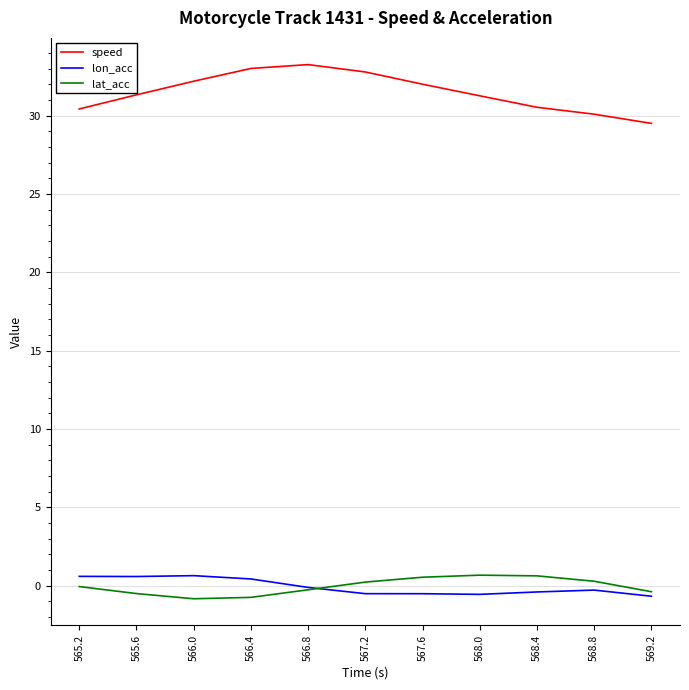

What is the average value of the lon_acc series?

-0.1